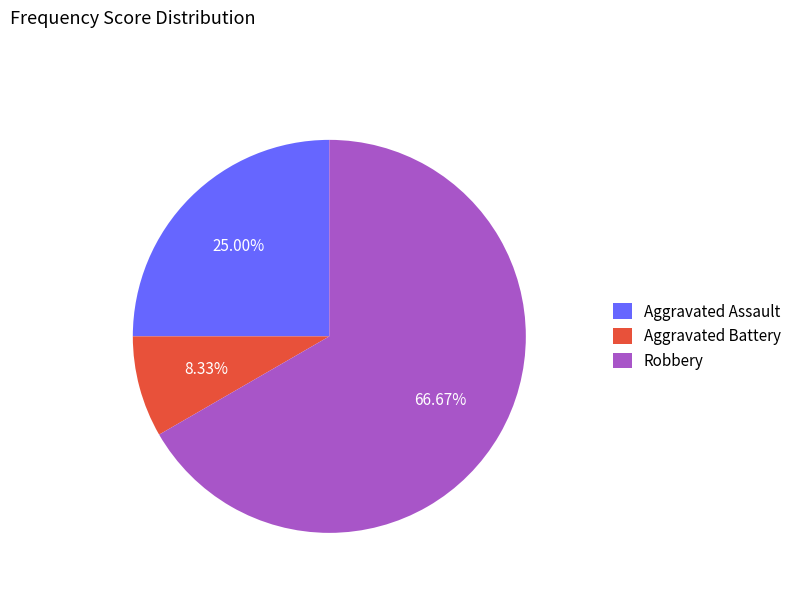

How many slices are in this pie chart?

3